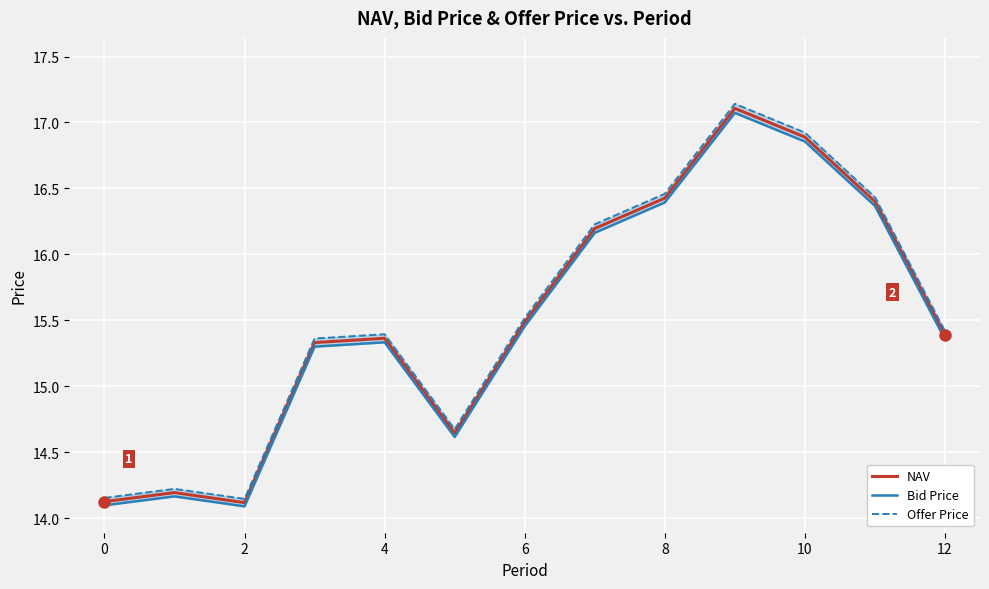

How many interior local peaks does the Bid Price series have?

3